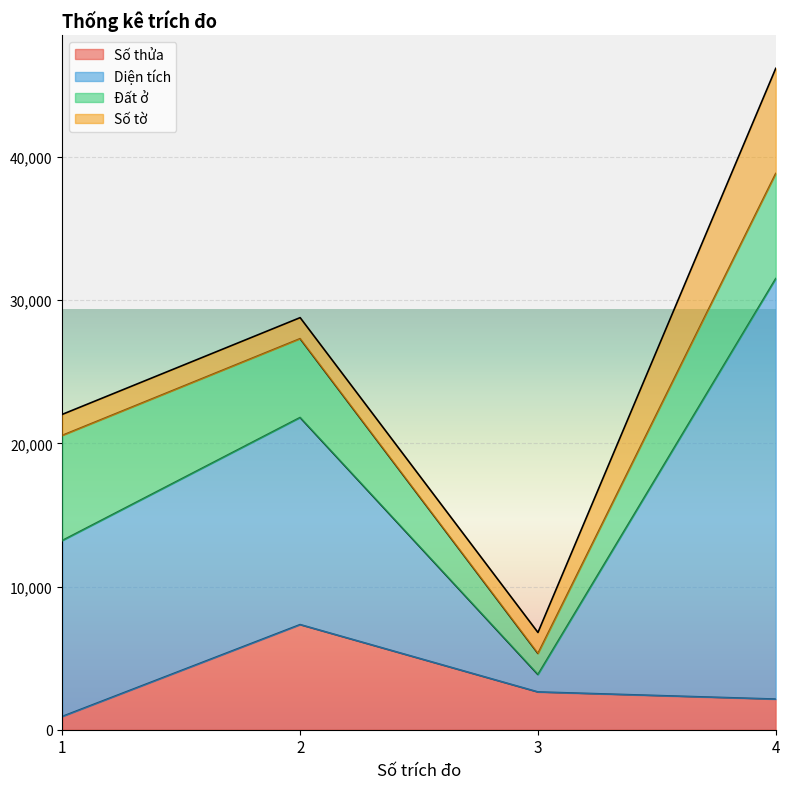

Which series has the largest range (max minus min)?

Diện tích